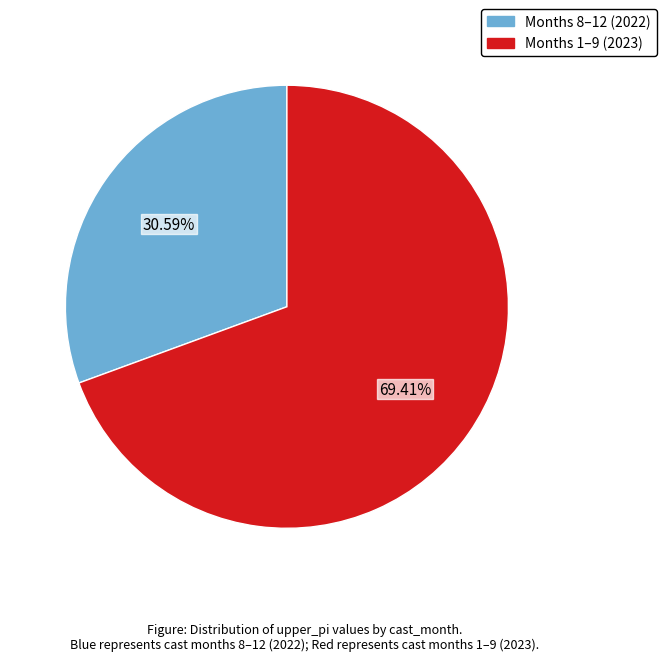

How many slices are in this pie chart?

2